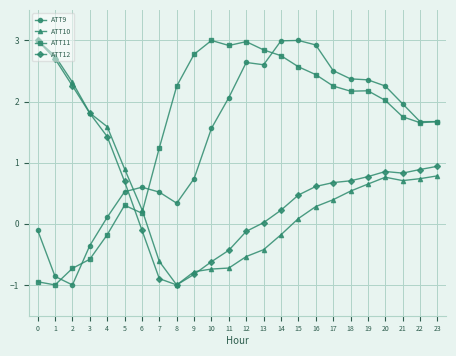

At which label does ATT9 first exceed 1?

10